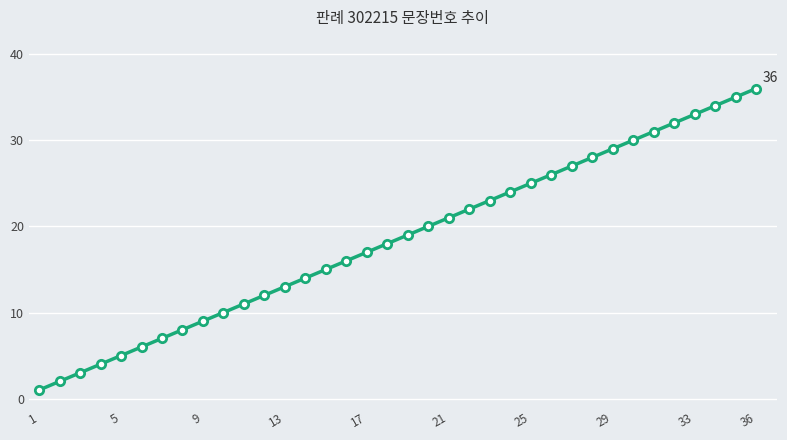

What is the difference between the second highest and second lowest values?

33